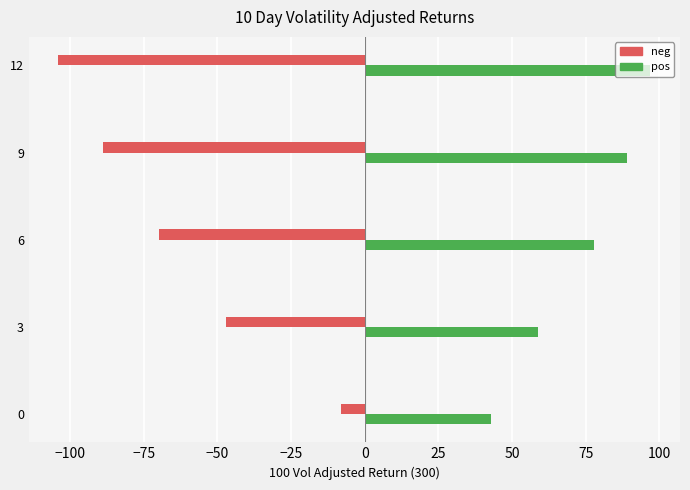

What value does the neg series have at 6?

-70